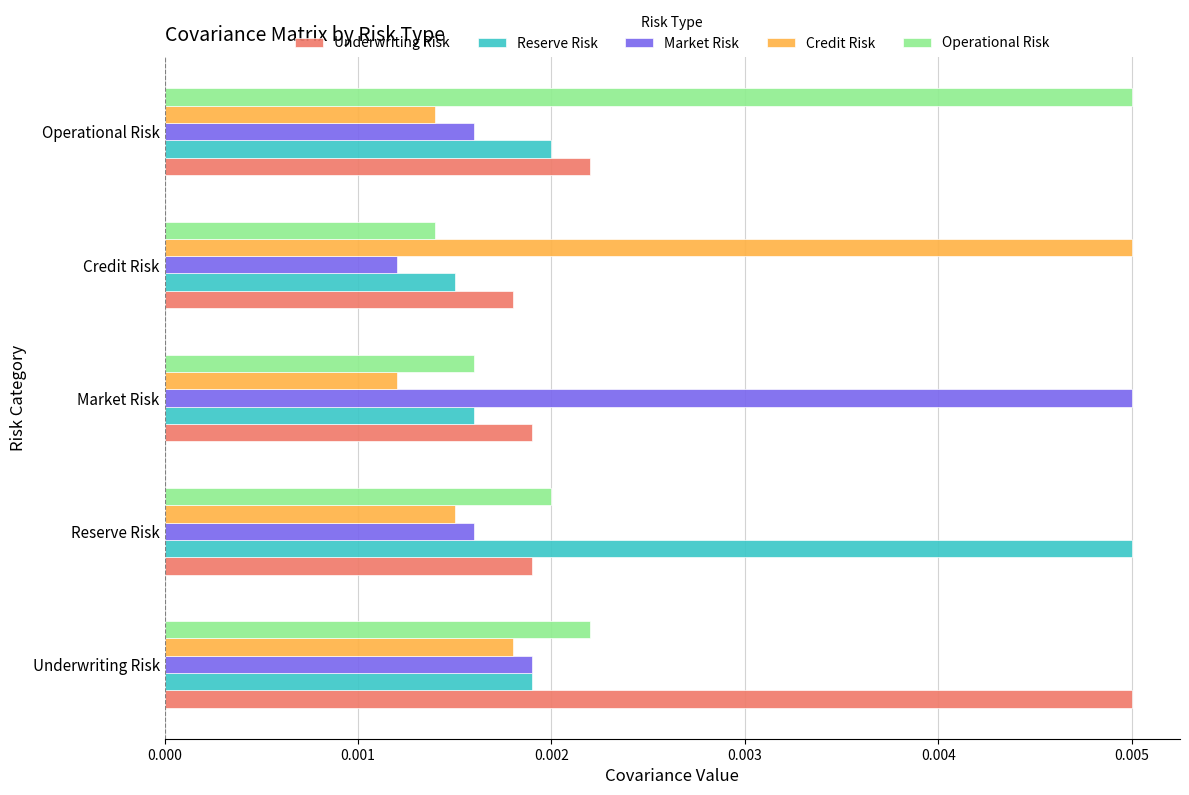

Count the Credit Risk values in the range 0 to 1.

5